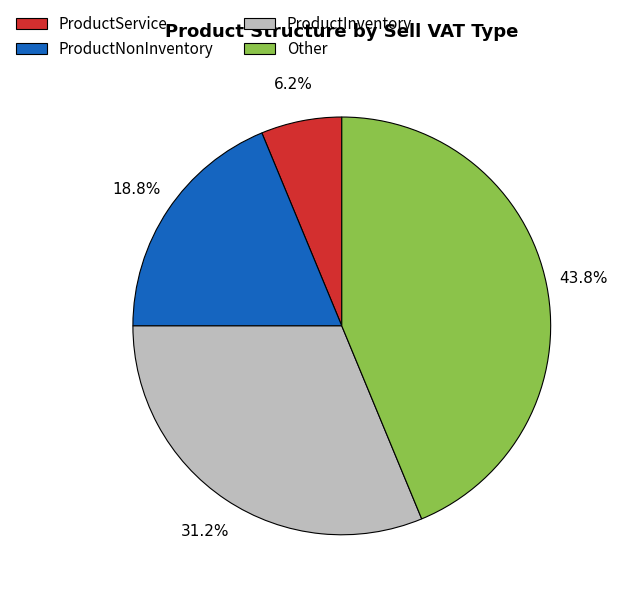

Which has a higher value, ProductInventory or Other?

Other